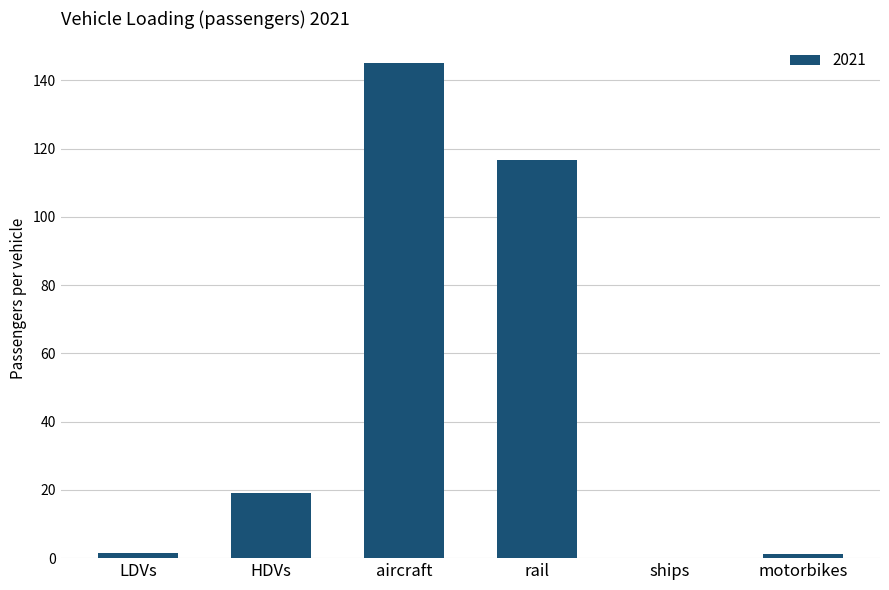

What is the sum of all values?

283.4